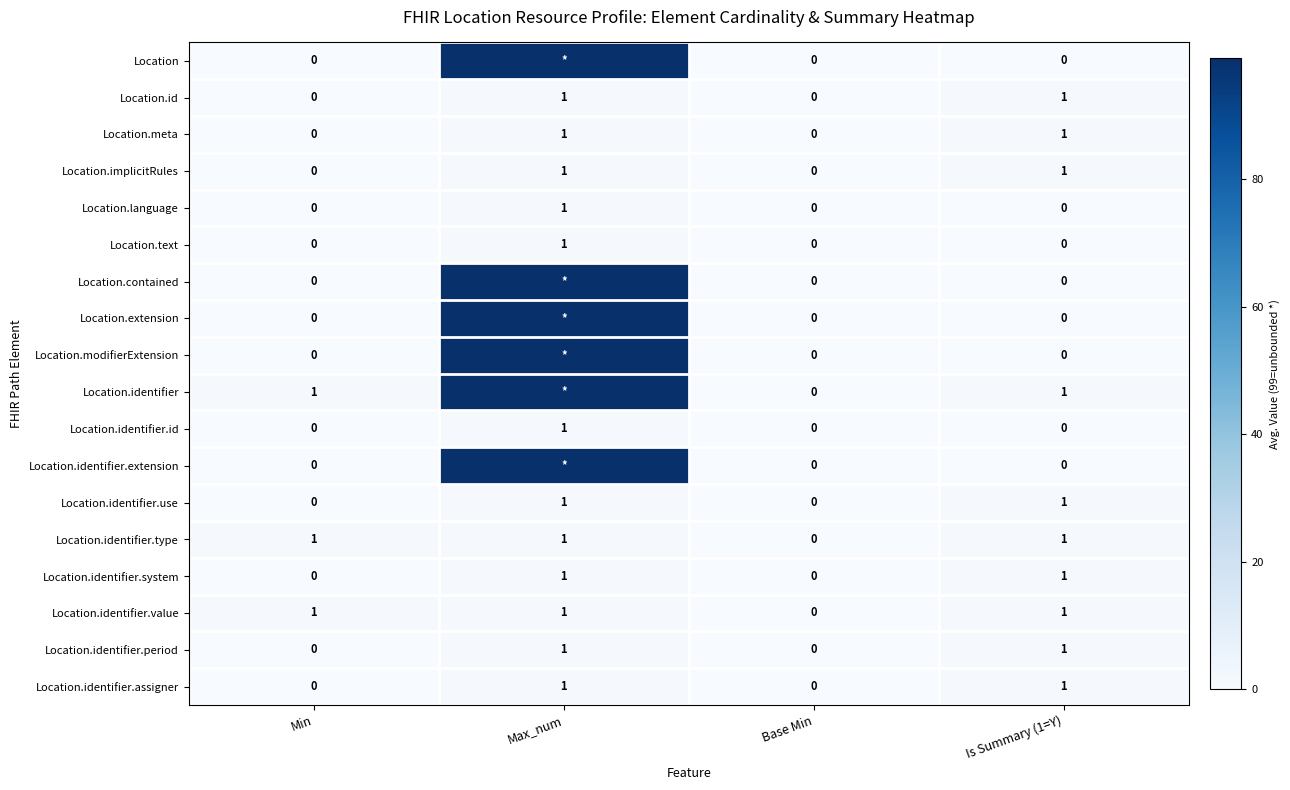

Count the Location.meta values in the range 0 to 1.

4